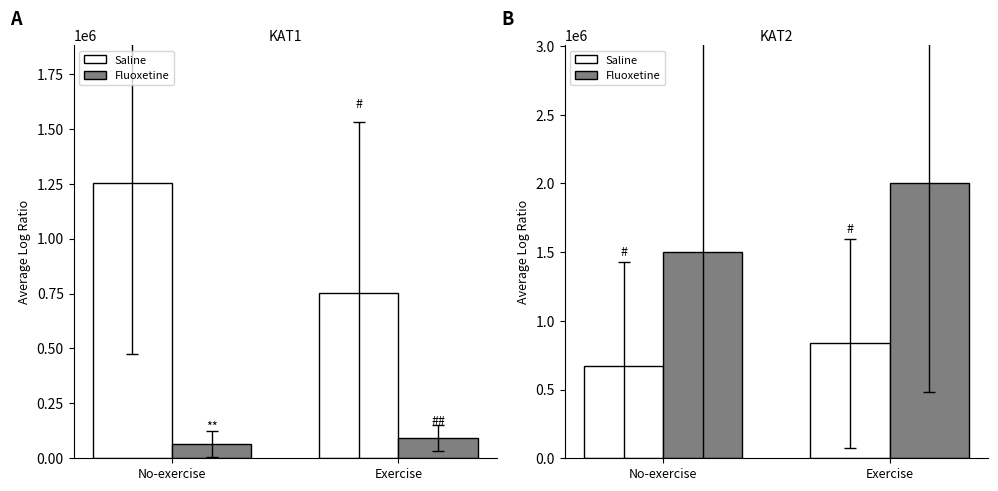

Which has a higher value, No-exercise or Exercise?

Exercise